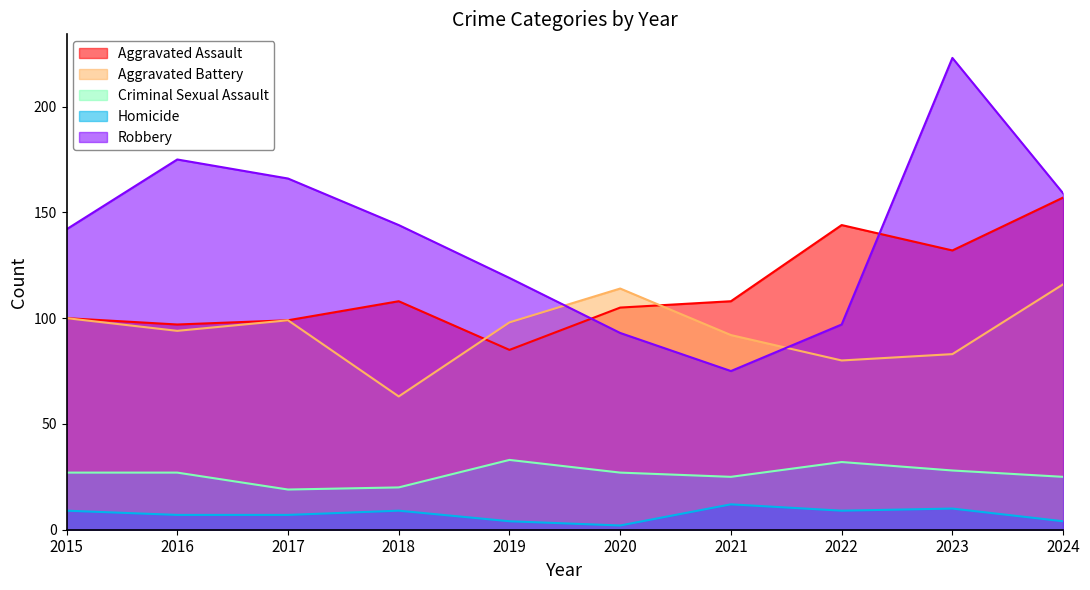

In Aggravated Assault, how many points are higher than both neighbors (excluding endpoints)?

2